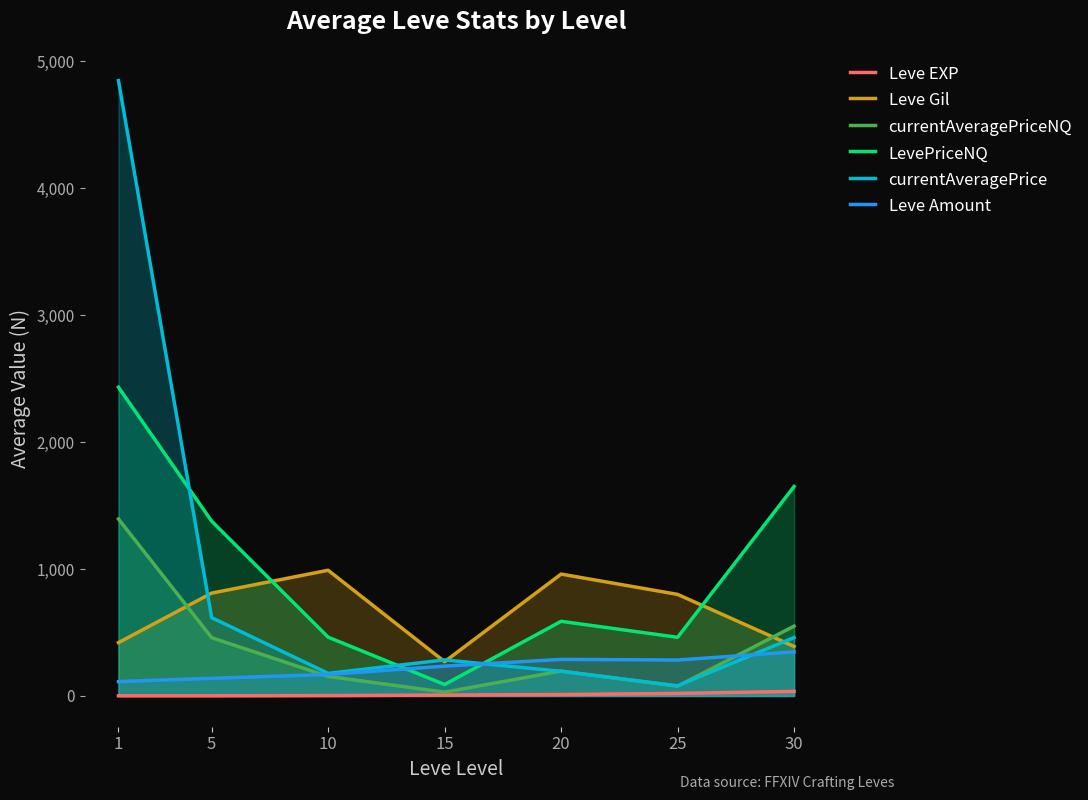

What is the total value across all series at 10?

1957